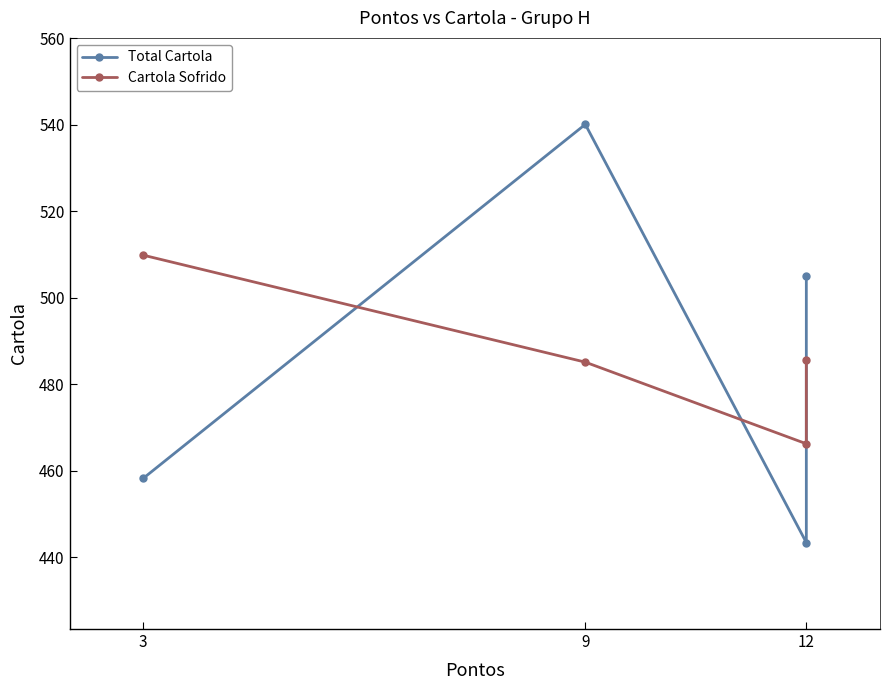

At how many categories does at least one series exceed 518?

1